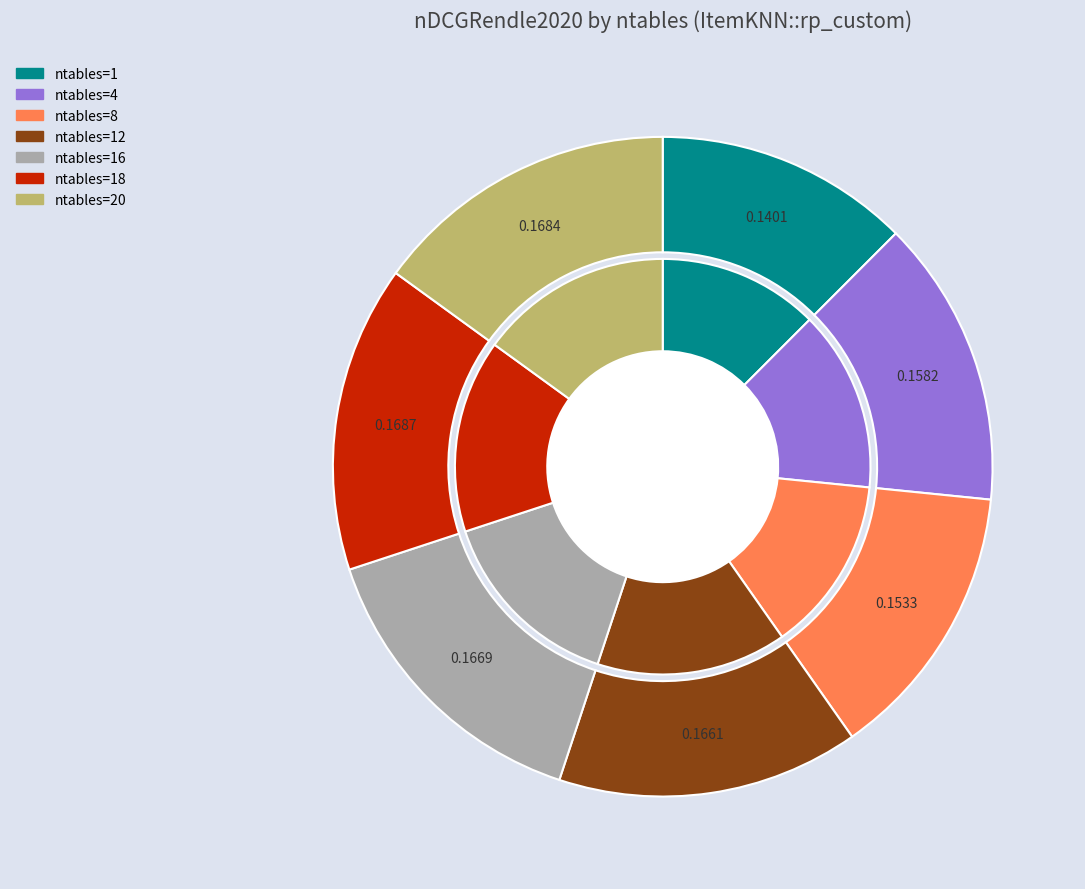

Does 12 account for over 50% of the chart?

No